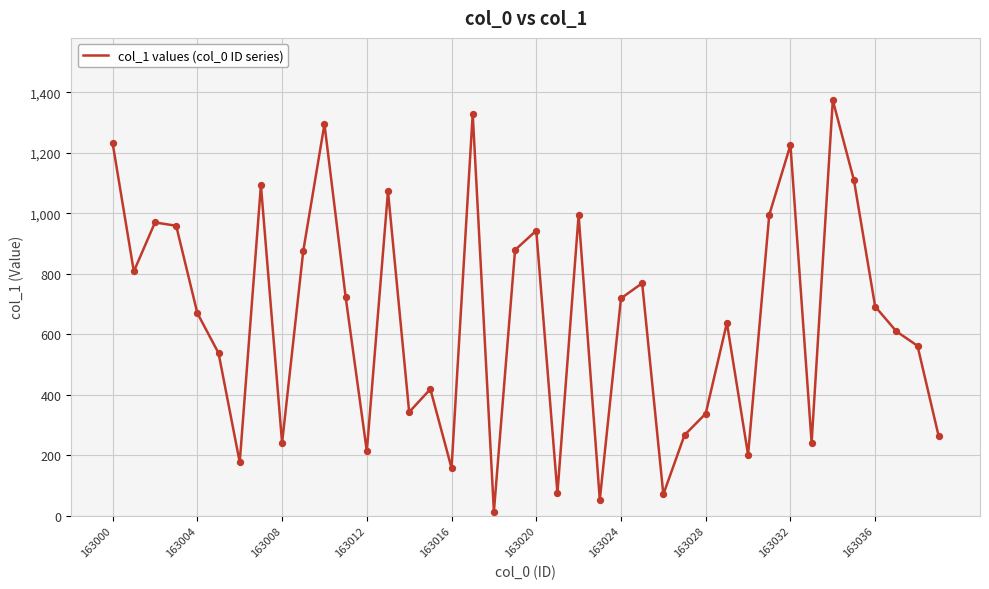

What is the difference between the maximum and minimum values?

1360